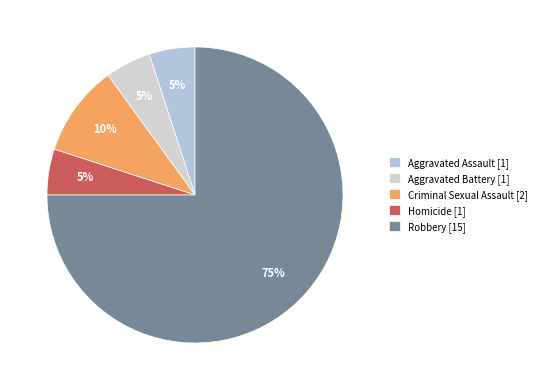

How many segments does this pie chart have?

5